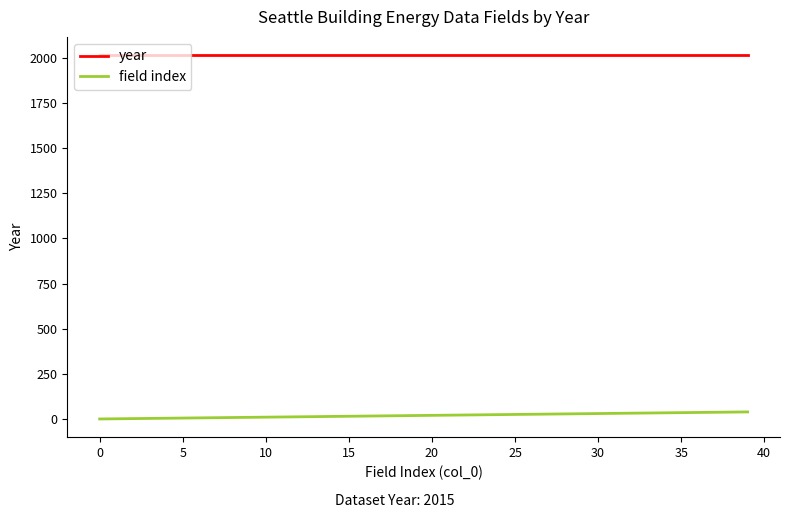

At how many categories does at least one series exceed 1187?

40